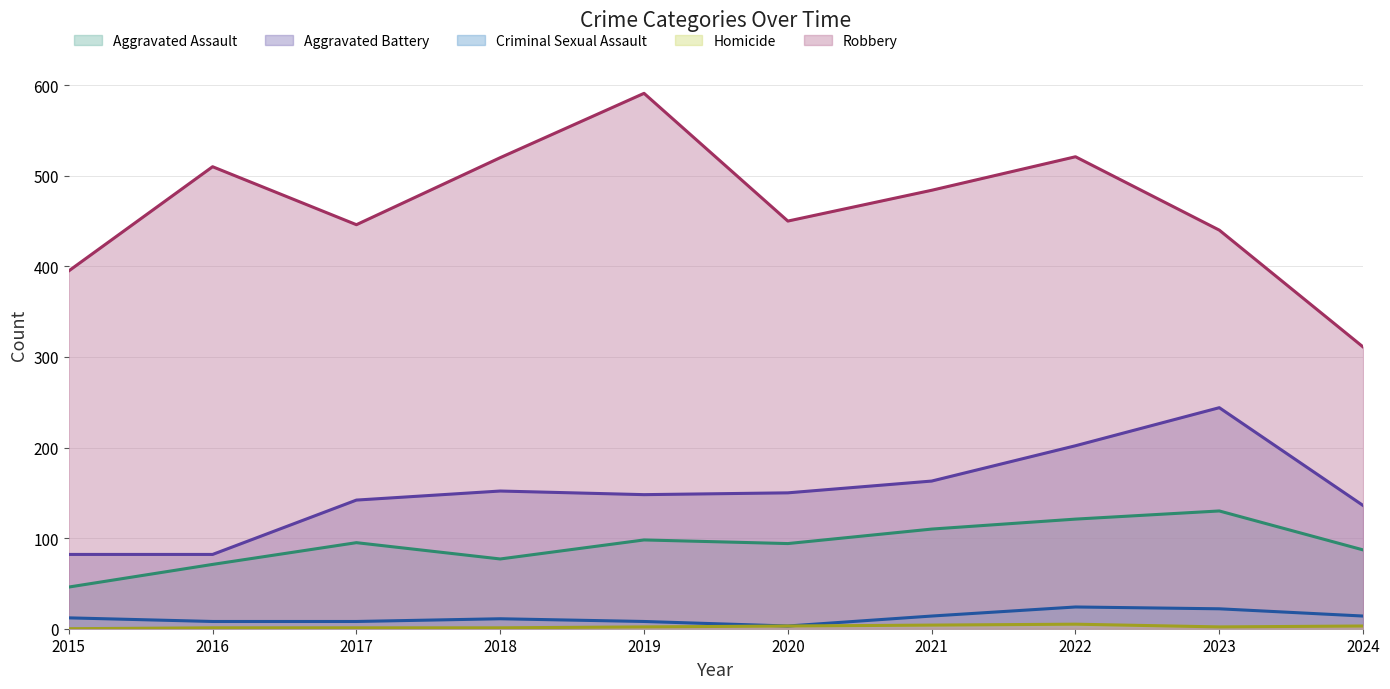

What is the greatest value displayed?

591